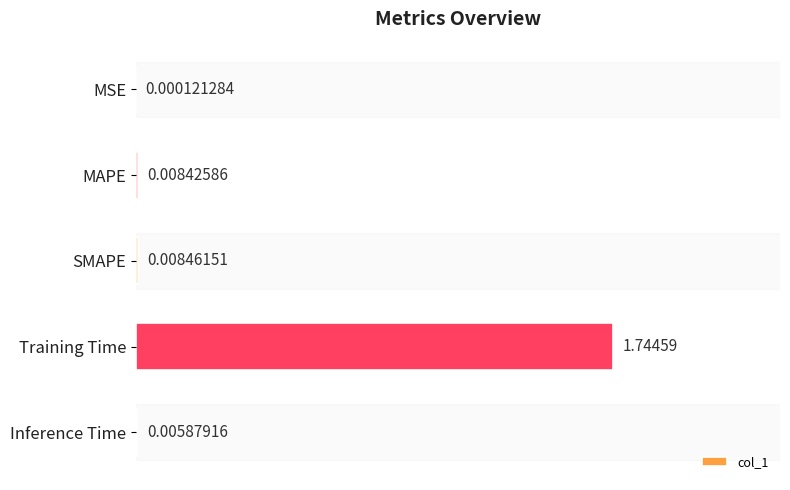

At which label is the value closest to 0?

MSE